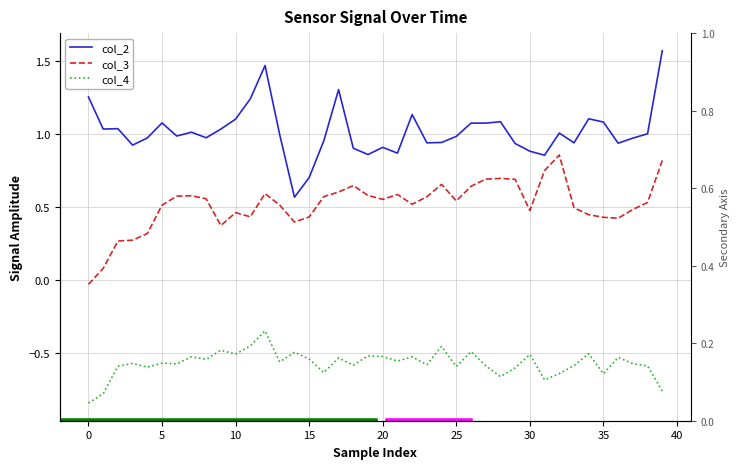

Reading right to left, what are all the values shown in this chart?

col_2: 1.6	1.0	1.0	0.9	1.1	1.1	0.9	1.0	0.9	0.9	0.9	1.1	1.1	1.1	1.0	0.9	0.9	1.1	0.9	0.9	0.9	0.9	1.3	1.0	0.7	0.6	1.0	1.5	1.2	1.1	1.0	1.0	1.0	1.0	1.1	1.0	0.9	1.0	1.0	1.3
col_3: 0.8	0.5	0.5	0.4	0.4	0.4	0.5	0.9	0.8	0.5	0.7	0.7	0.7	0.6	0.5	0.7	0.6	0.5	0.6	0.6	0.6	0.6	0.6	0.6	0.4	0.4	0.5	0.6	0.4	0.5	0.4	0.6	0.6	0.6	0.5	0.3	0.3	0.3	0.1	-0.0
col_4: -0.8	-0.6	-0.6	-0.5	-0.6	-0.5	-0.6	-0.6	-0.7	-0.5	-0.6	-0.7	-0.6	-0.5	-0.6	-0.5	-0.6	-0.5	-0.6	-0.5	-0.5	-0.6	-0.5	-0.6	-0.5	-0.5	-0.6	-0.3	-0.5	-0.5	-0.5	-0.5	-0.5	-0.6	-0.6	-0.6	-0.6	-0.6	-0.8	-0.8